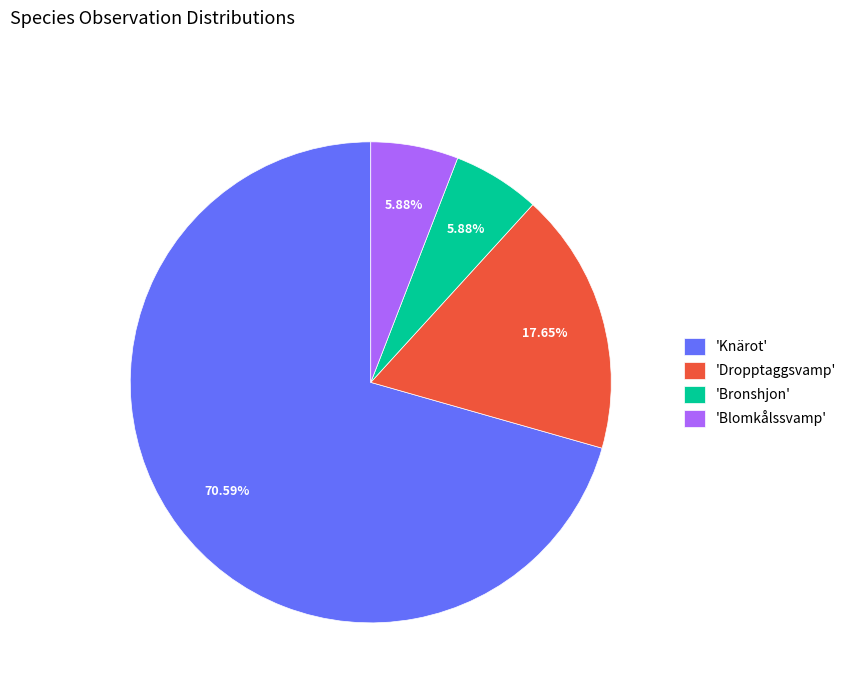

Between 'Bronshjon' and 'Dropptaggsvamp', which is larger?

'Dropptaggsvamp'